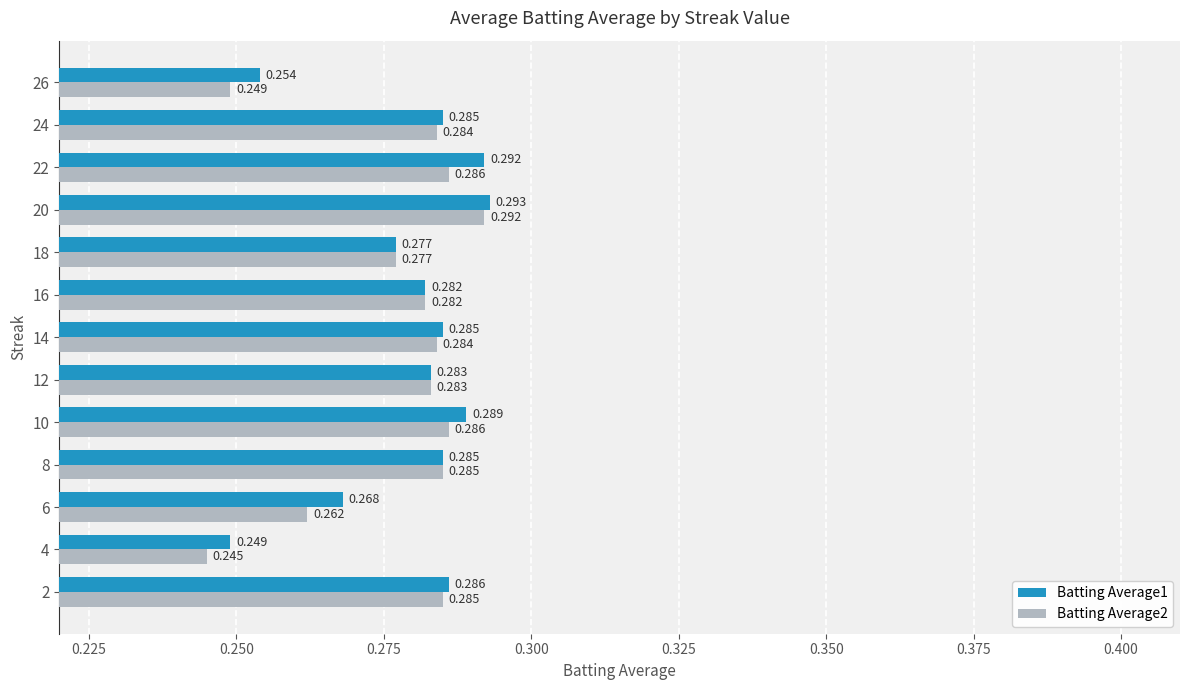

Is the value of Batting Average2 at 12 greater than the value of Batting Average1 at 26?

Yes